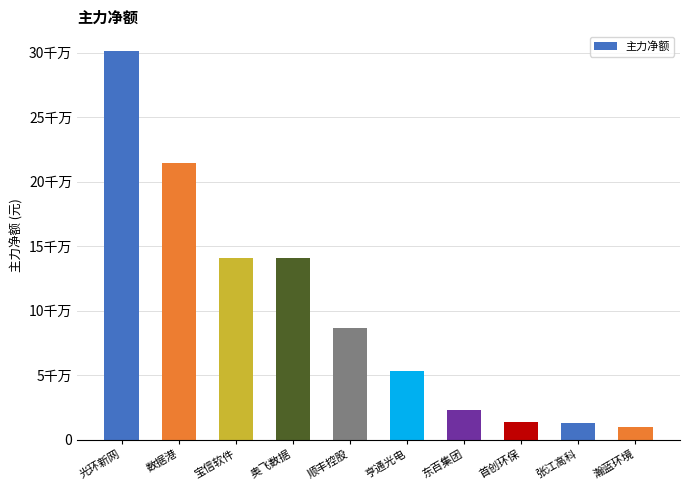

What is the label of the 6th bar from the left?

亨通光电